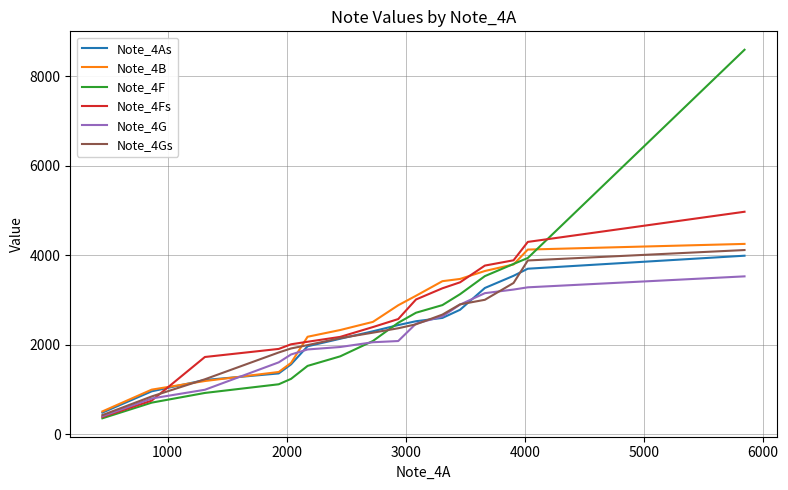

What is the lowest value of the Note_4As series?

477.8